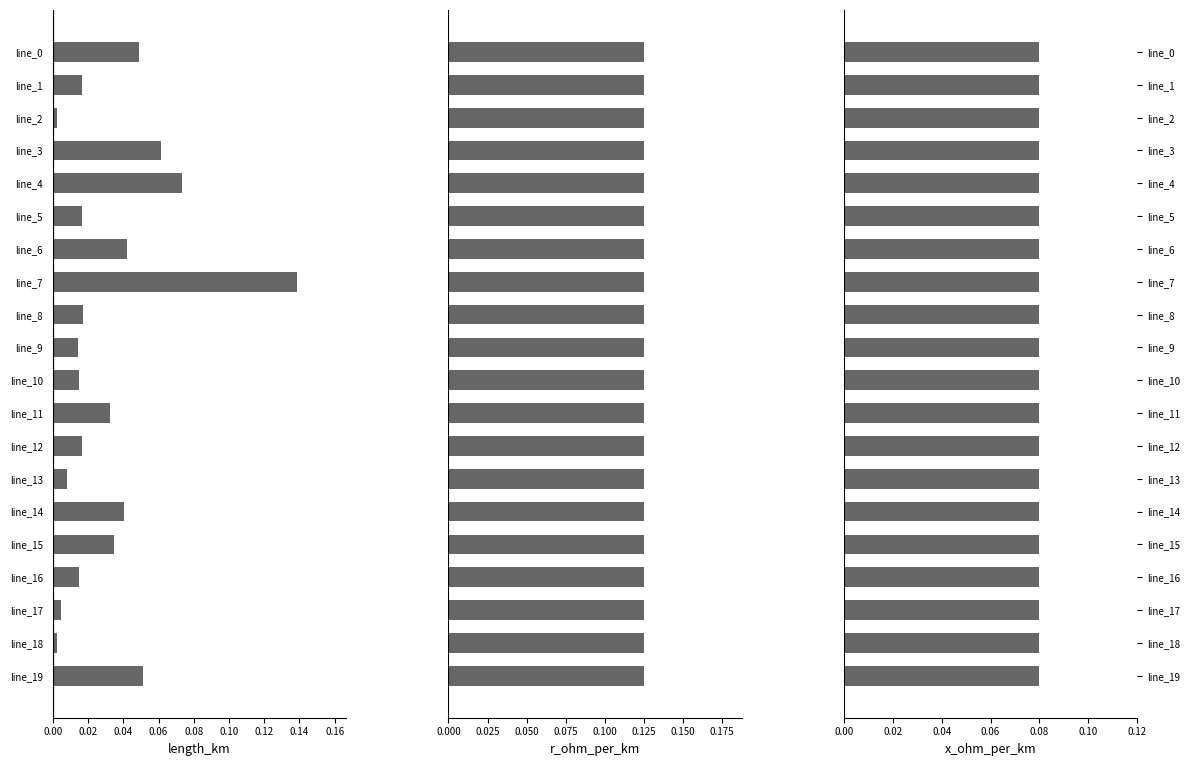

What is the sum of all length_km values?

0.7